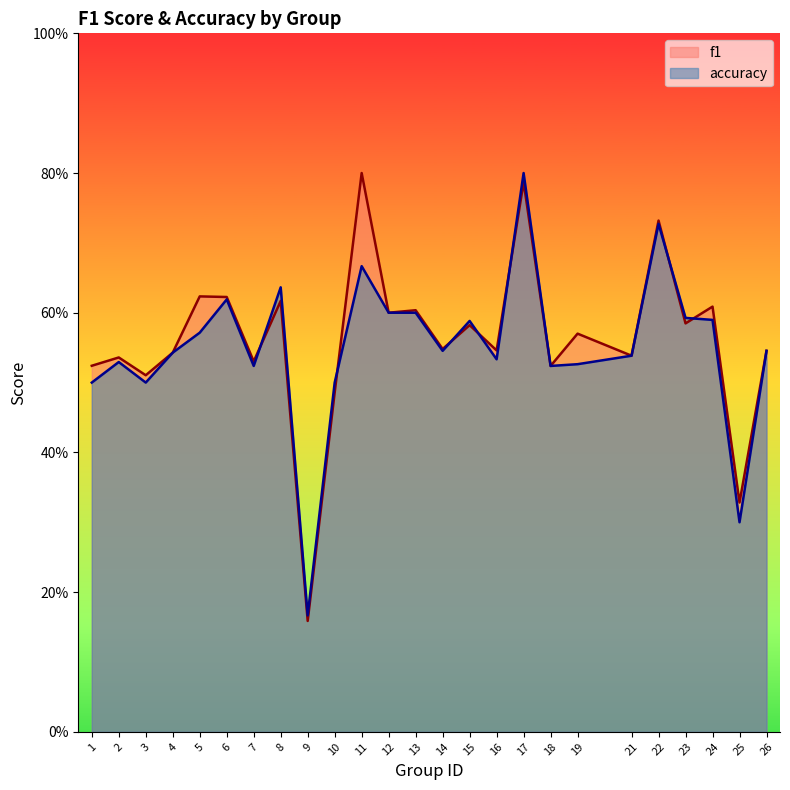

Which series has the largest total across all categories?

f1